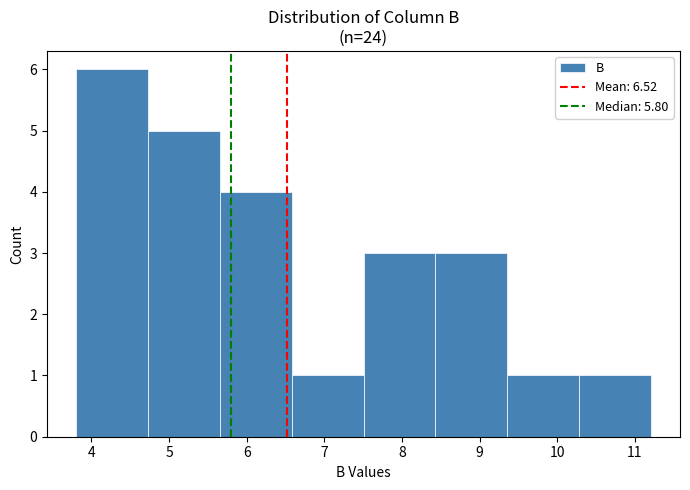

Reading left to right, transcribe this chart: for each bar, give the range it covers on the x-axis and its height. Neither the bar edges nor the heights are printed on the chart, so give them approximately, as read against the axes.

3.8 to 4.7: 6
4.7 to 5.7: 5
5.7 to 6.6: 4
6.6 to 7.5: 1
7.5 to 8.4: 3
8.4 to 9.4: 3
9.4 to 10.3: 1
10.3 to 11.2: 1